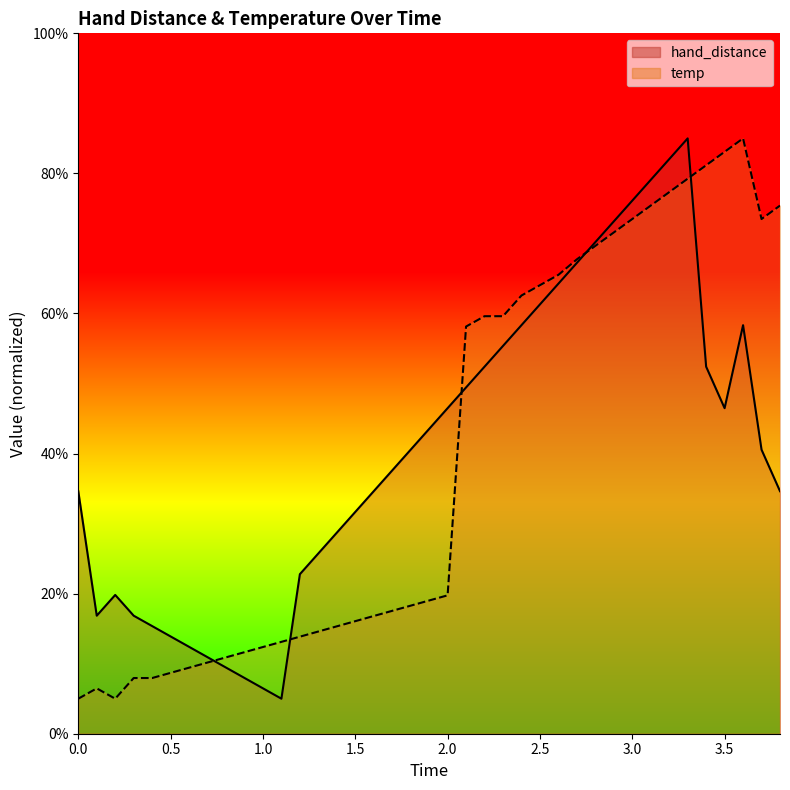

How many values in the temp series are below 19?

19